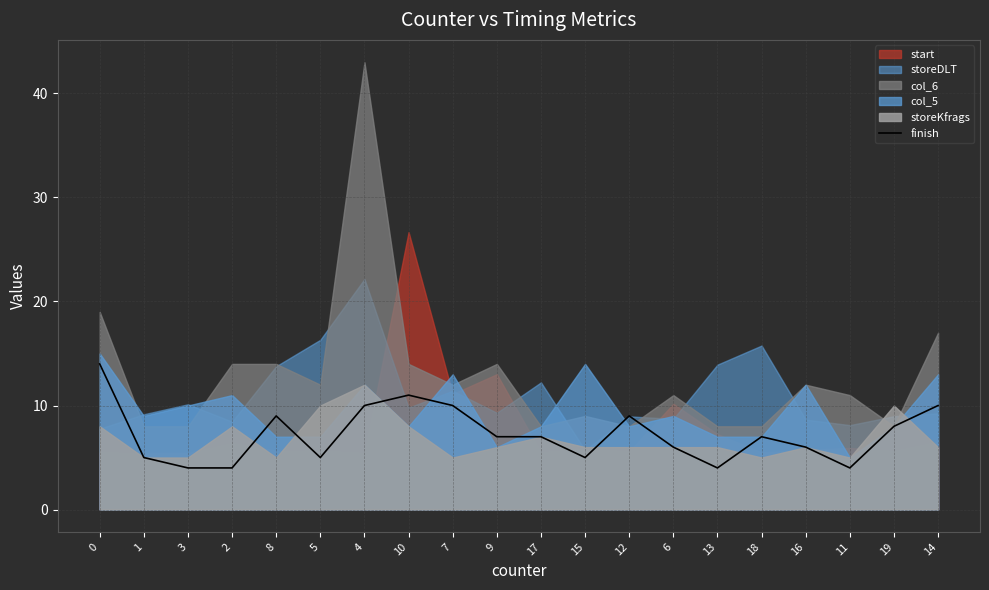

The value of finish at 8 is 9. True or false?

True